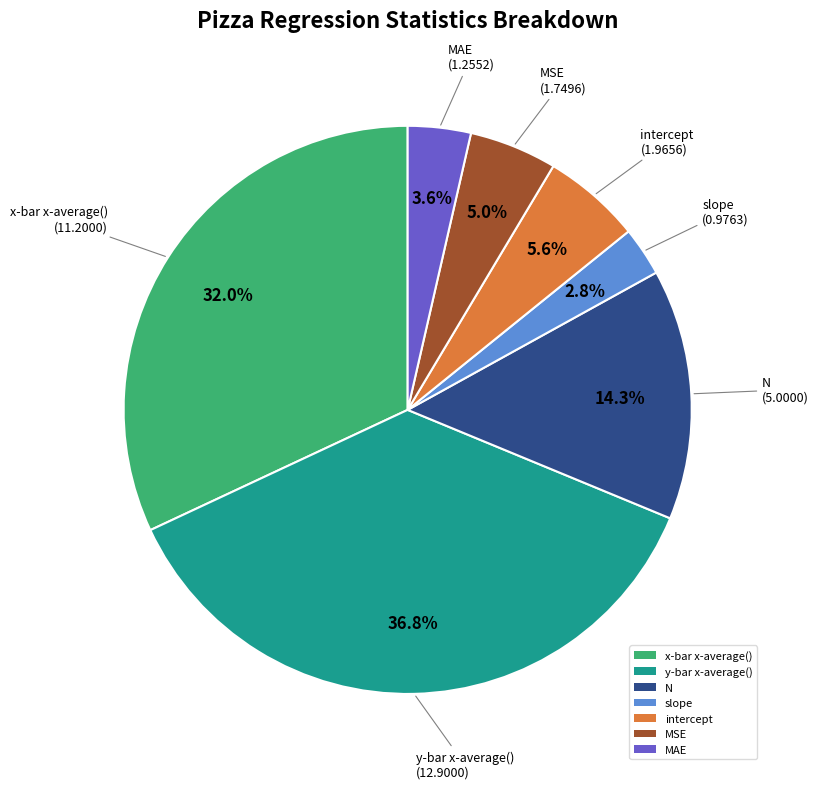

To the nearest percent, what is the combined percentage of y-bar x-average() and slope?

40%